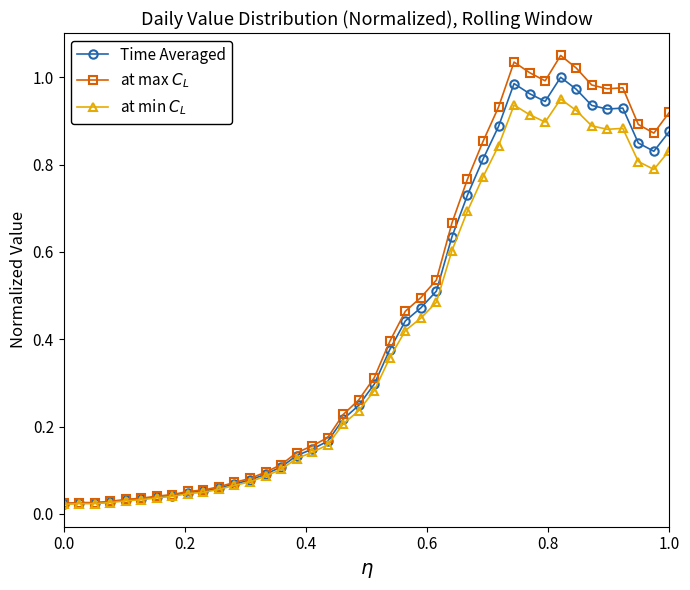

At how many categories does at least one series exceed 0?

40